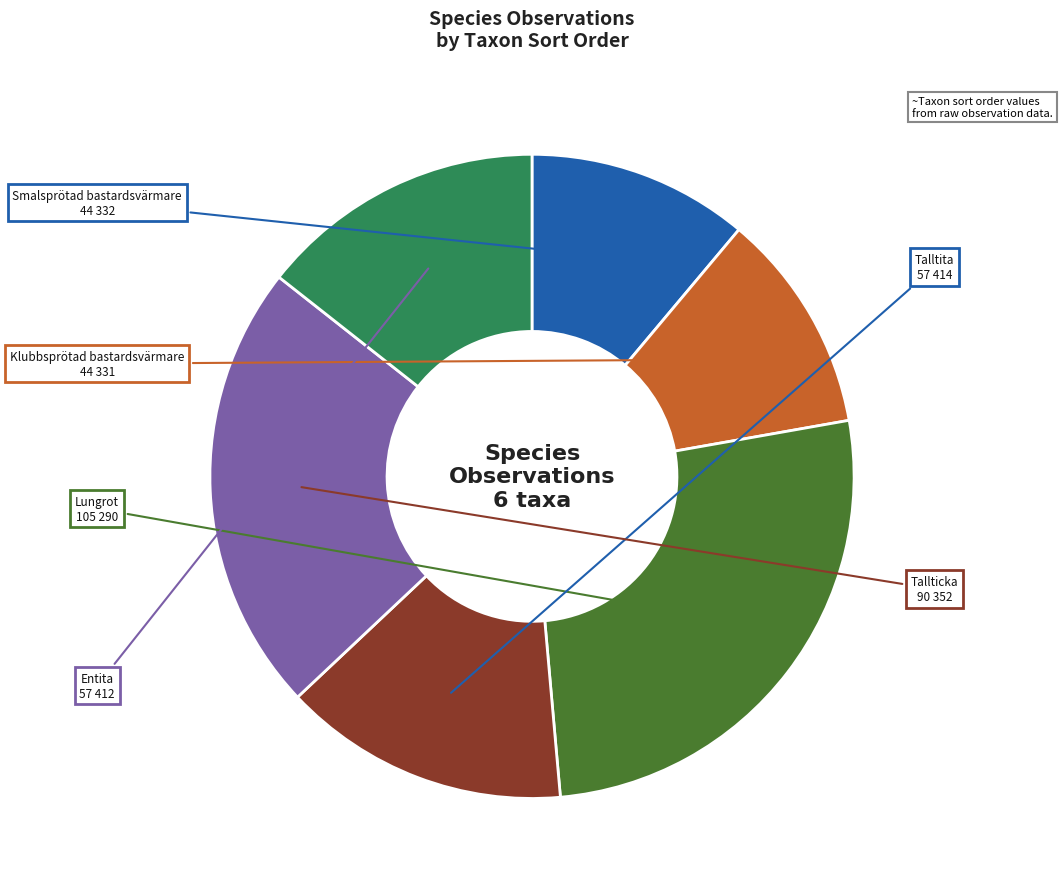

True or false: Talltita accounts for 14% of the total.

True